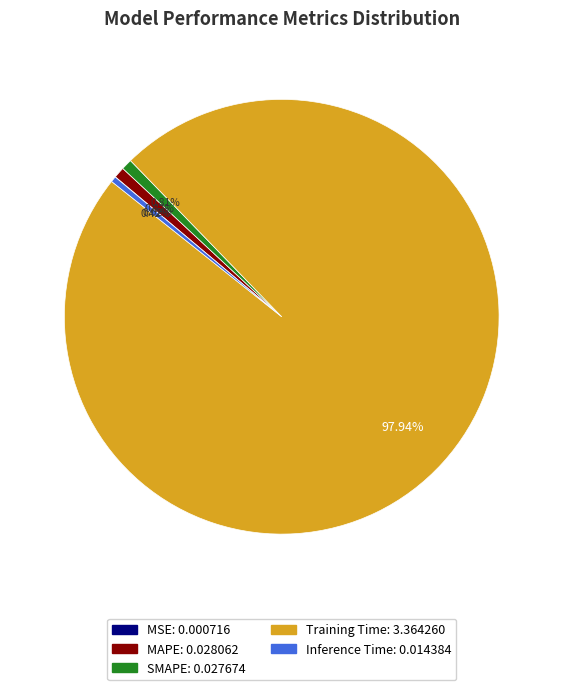

Is Training Time the majority of the pie?

Yes